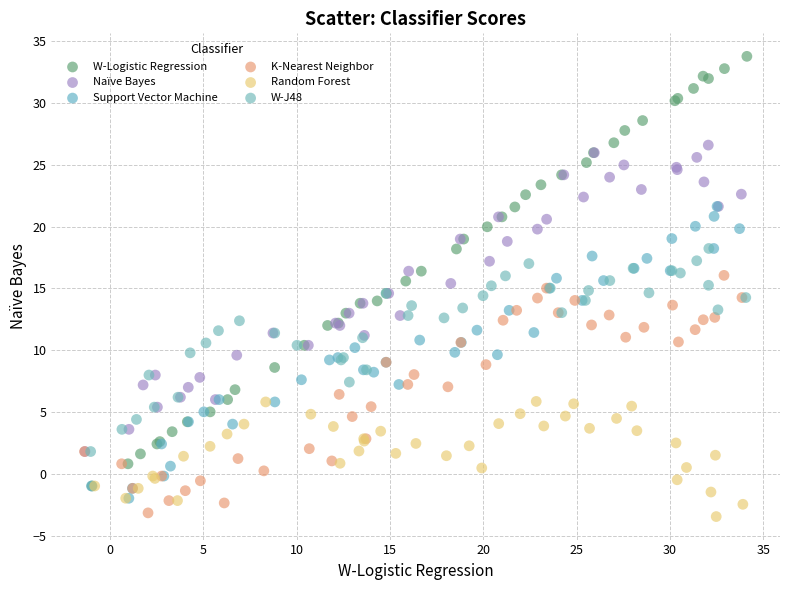

Which series contains the highest Y value?

W-Logistic Regression